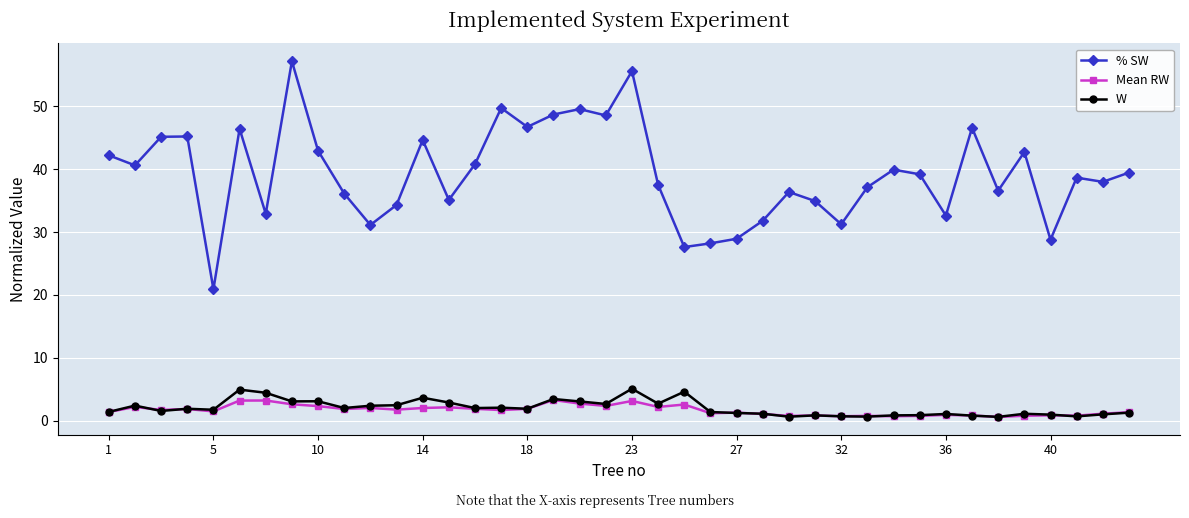

True or false: W and % SW intersect in this chart.

False